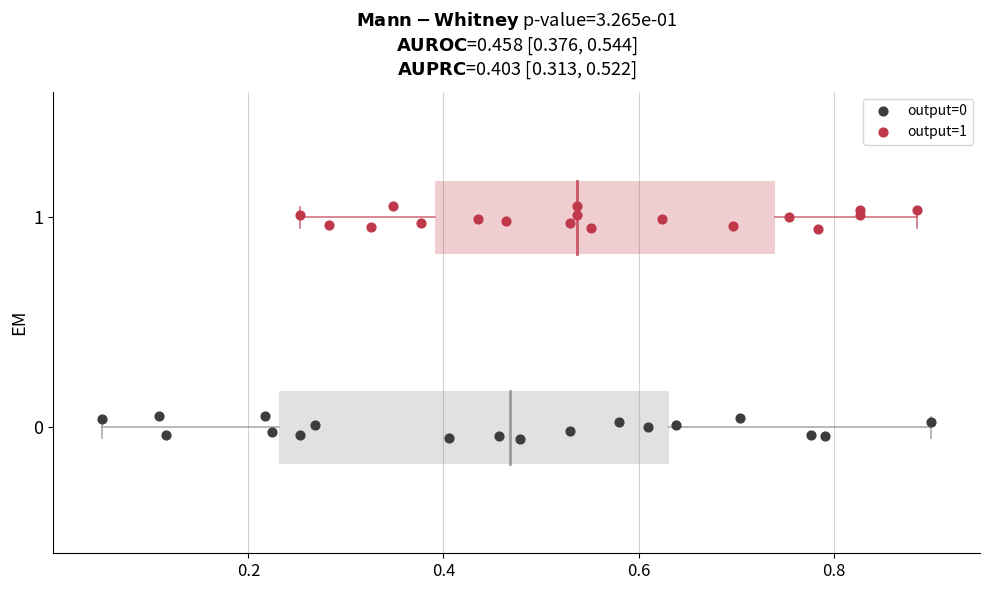

Which series reaches the maximum Y coordinate?

output=1